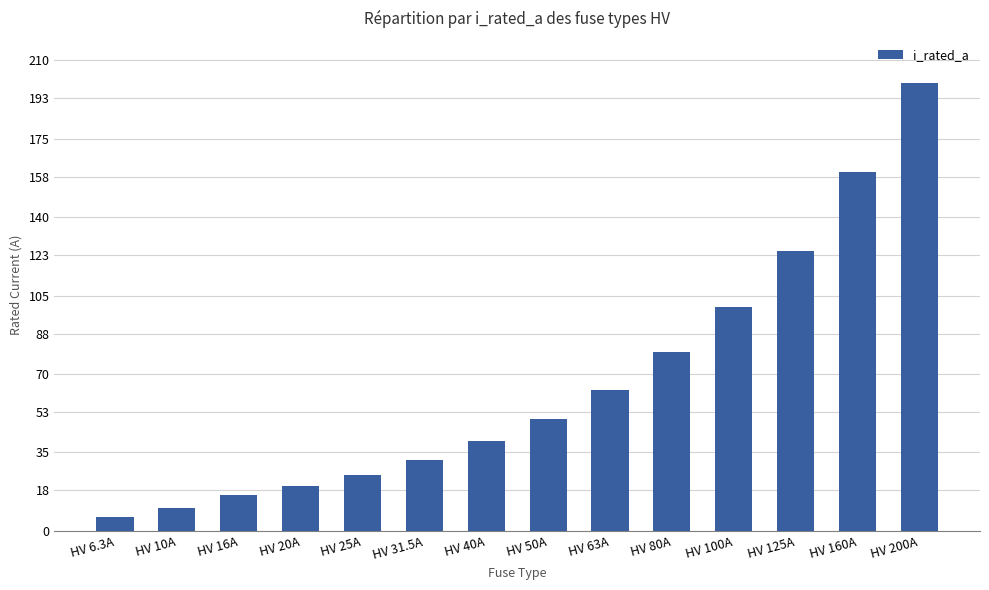

What is the label of the 13th bar from the right?

HV 10A